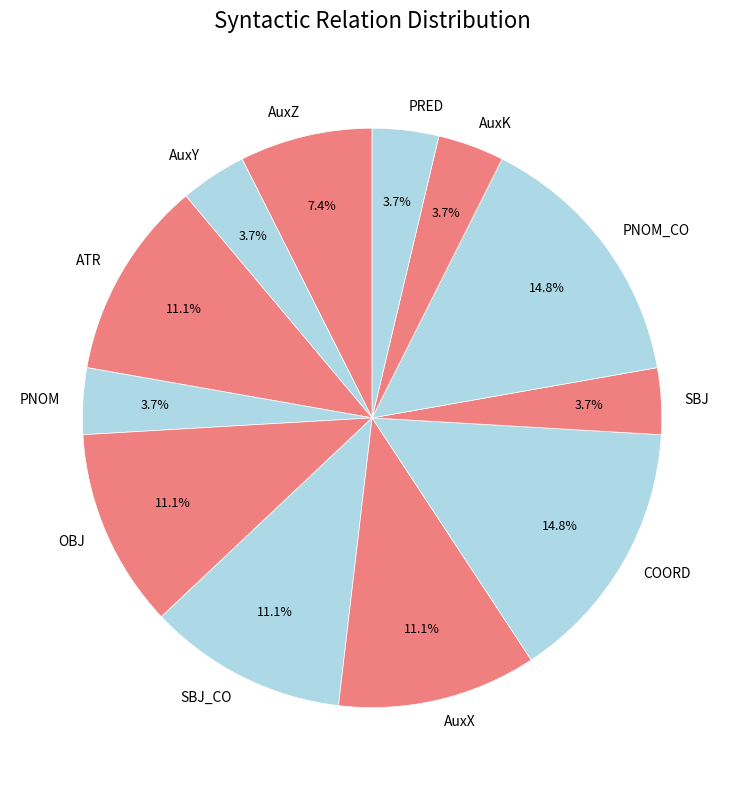

How many slices are in this pie chart?

12